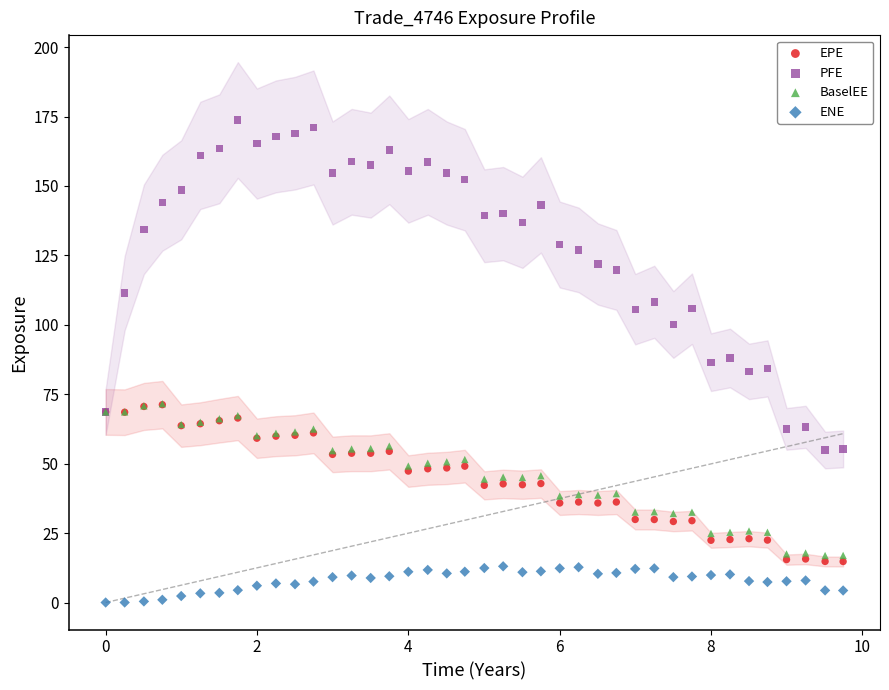

What are all the series names shown in the legend?

EPE, PFE, BaselEE, ENE